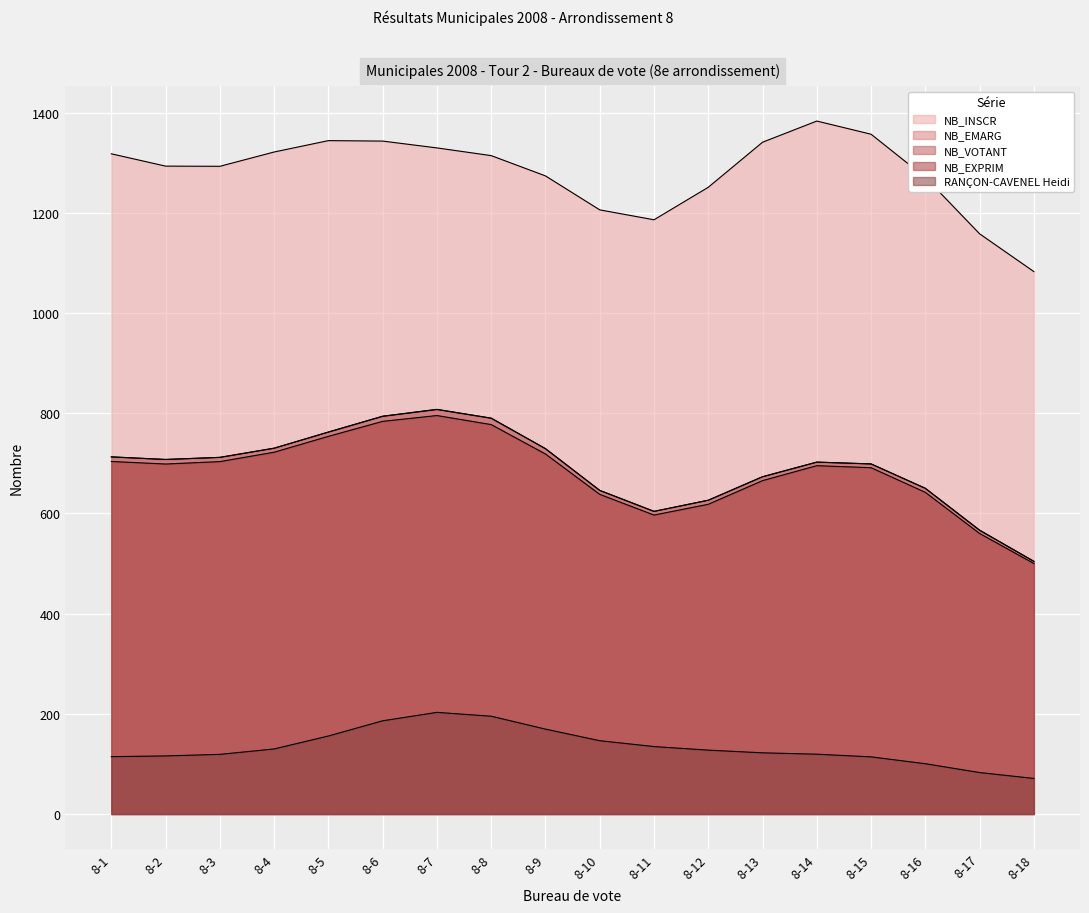

What are all the series names shown in the legend?

NB_INSCR, NB_EMARG, NB_VOTANT, NB_EXPRIM, RANÇON-CAVENEL Heidi